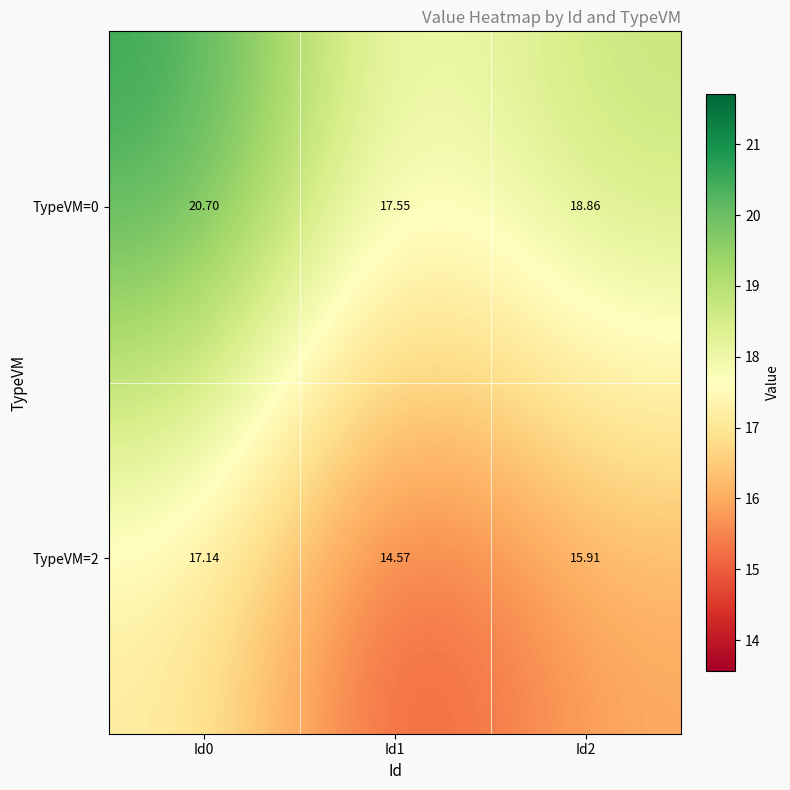

List the series in order of their overall mean, highest first.

TypeVM=0, TypeVM=2